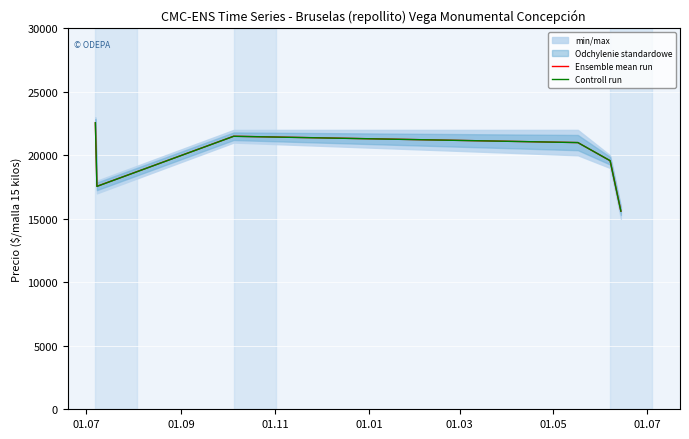

What is the highest value of the Controll run series?

22560